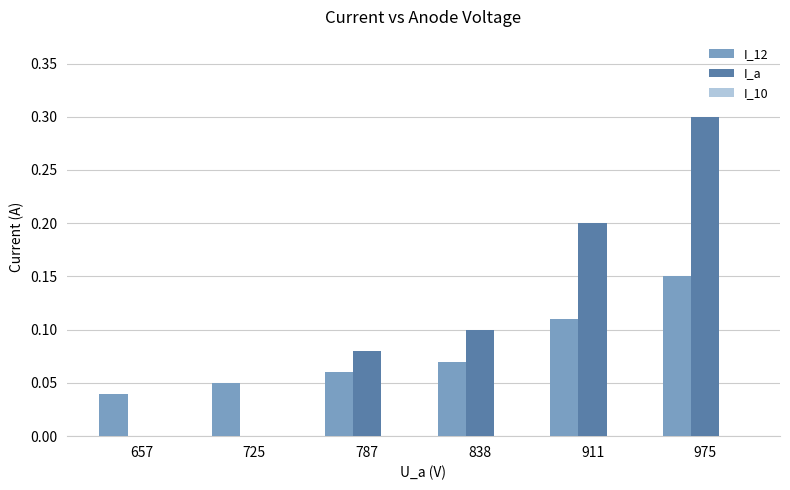

The value of I_a at 838 is 0.1. True or false?

True